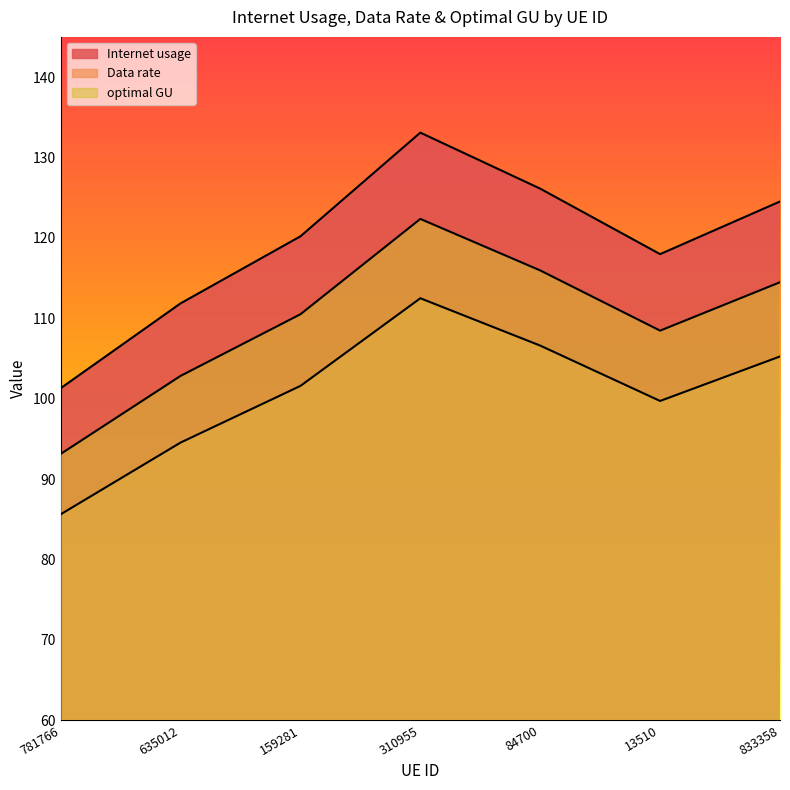

Count the number of data series in this chart.

3